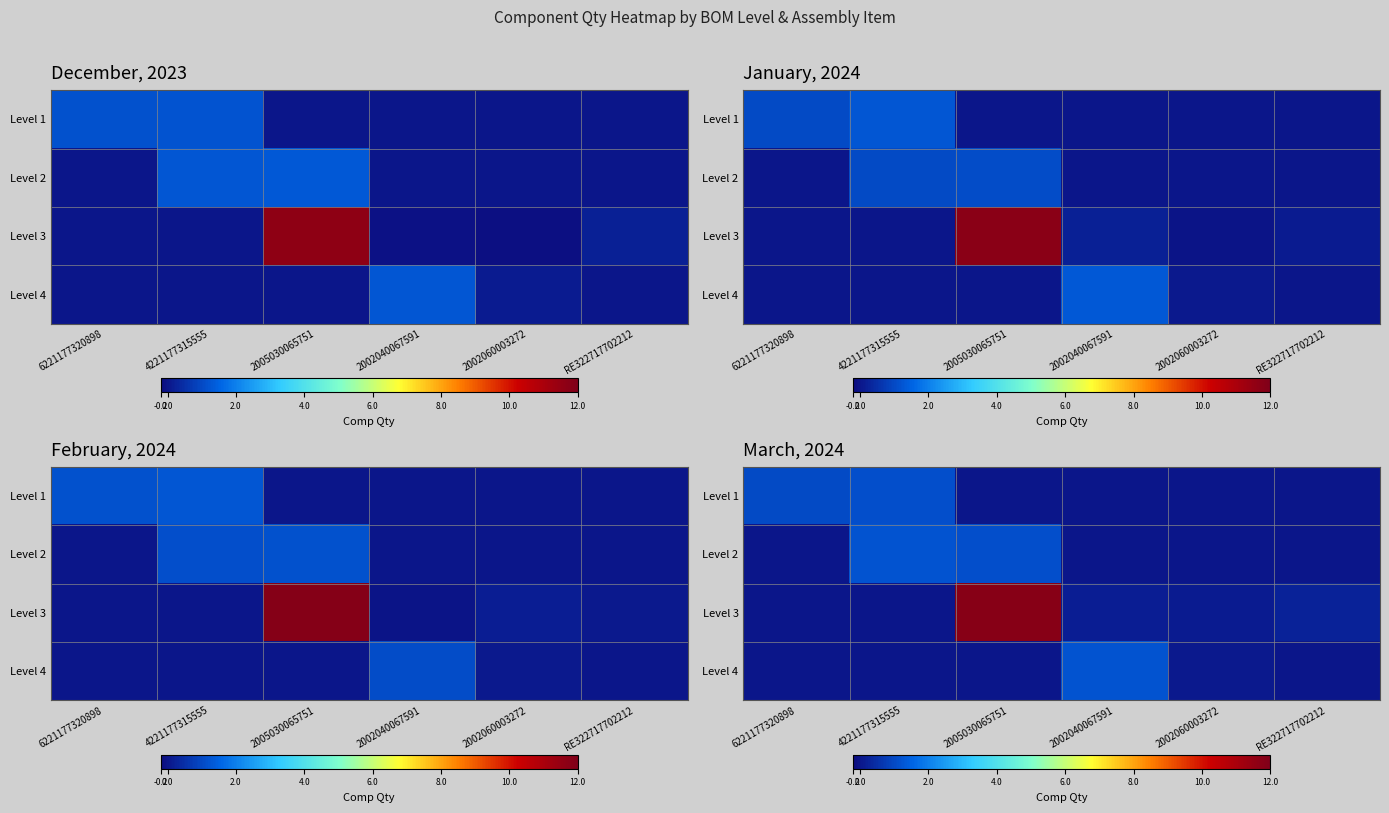

Reading left to right, what are all the values shown in this chart?

row_0: 1.0	1.1	0.0	0.0	0.0	0.0
row_1: 0.0	1.2	1.1	0.0	0.0	0.0
row_2: 0.0	0.0	11.8	0.2	0.1	0.2
row_3: 0.0	0.0	0.0	1.2	0.1	0.0